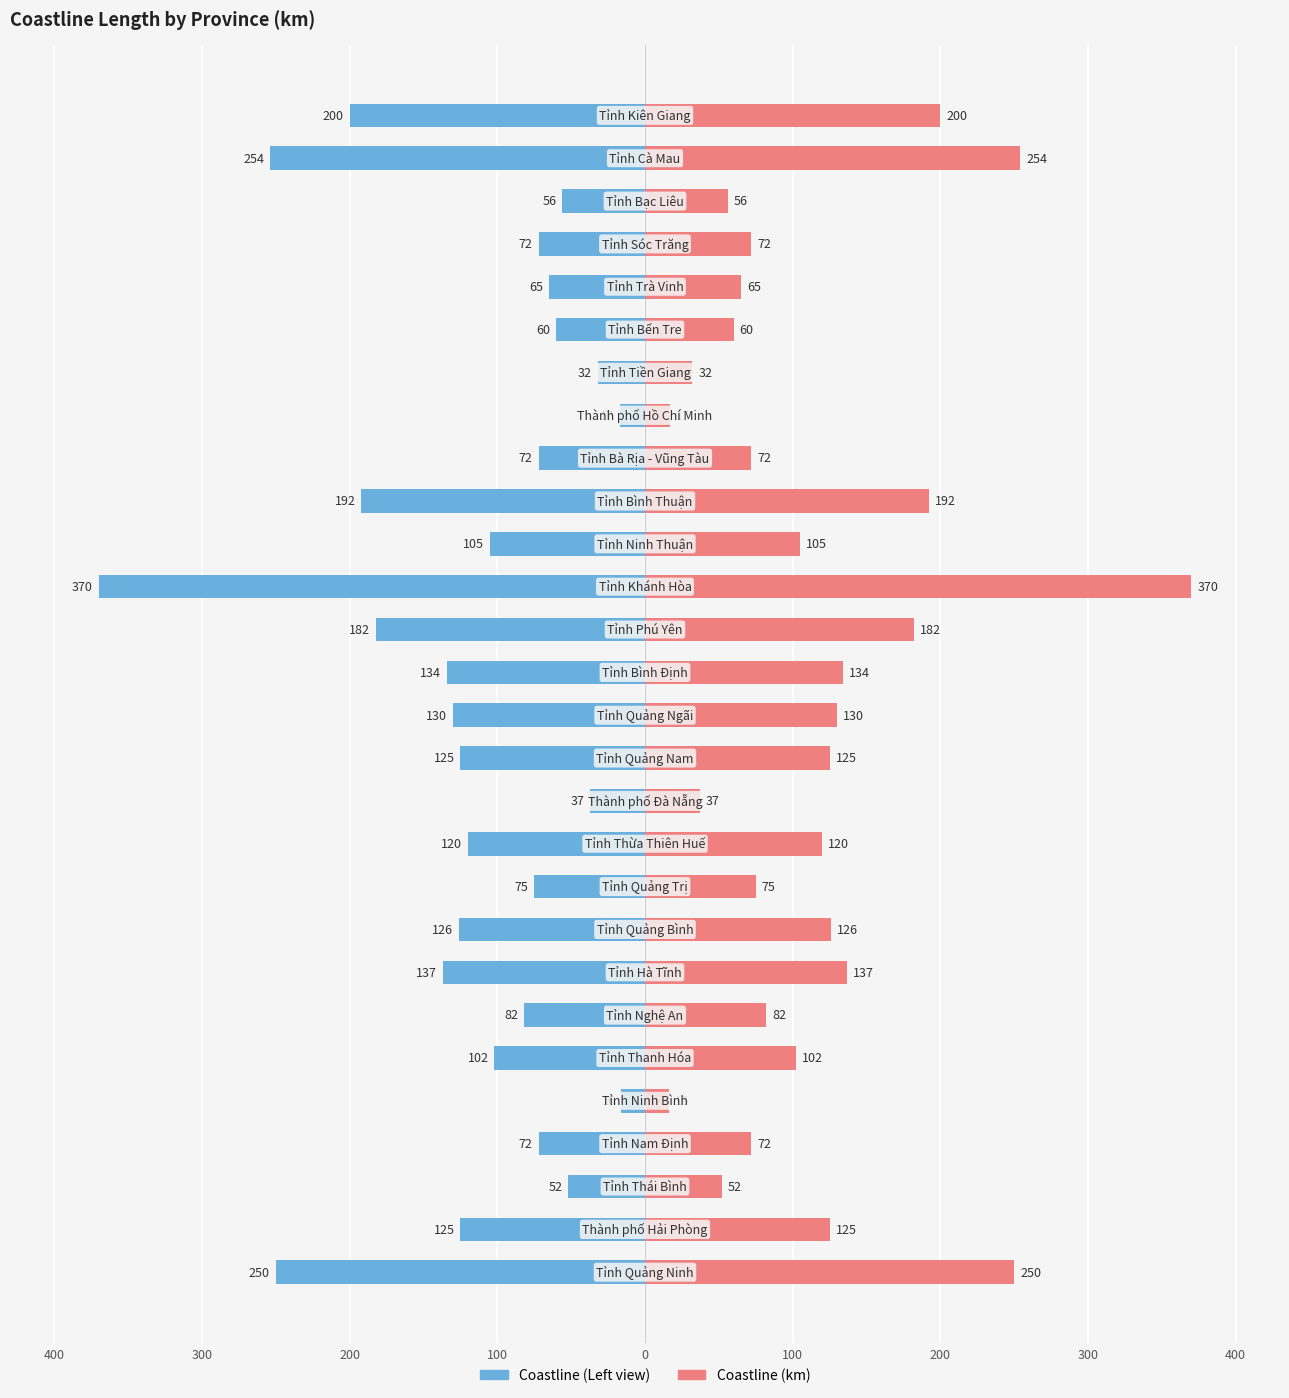

What is the difference between the highest and lowest values at 9?

150